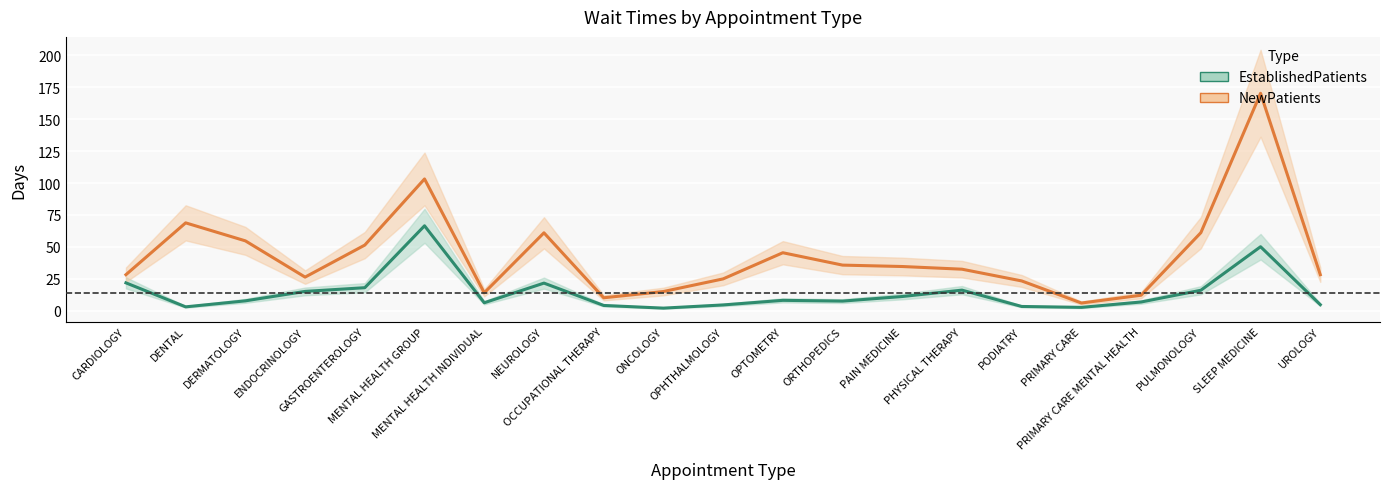

Rank the series at CARDIOLOGY from highest to lowest value.

NewPatients, EstablishedPatients